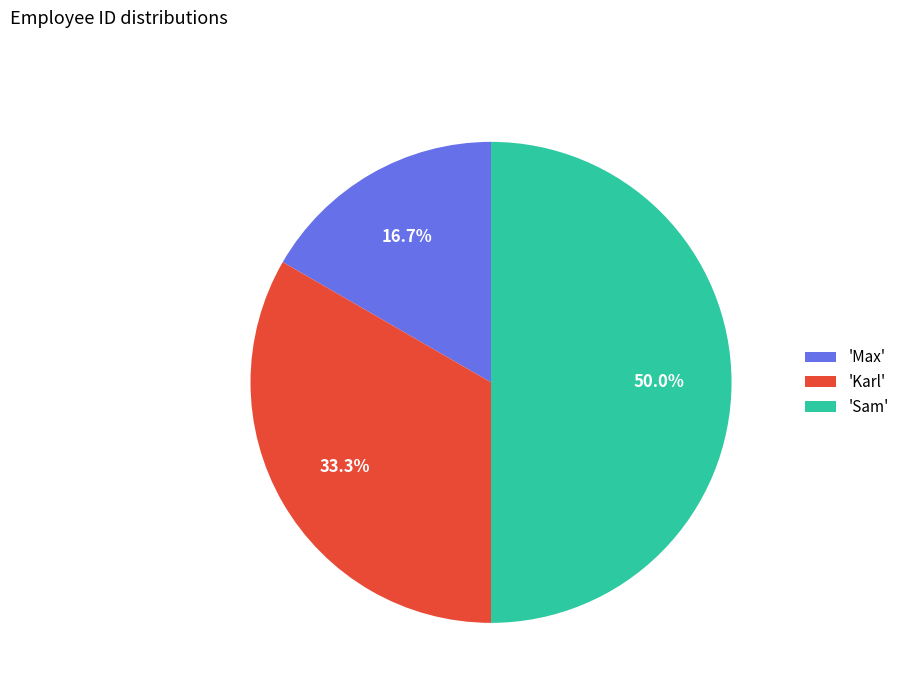

Which slice is the smallest?

'Max'